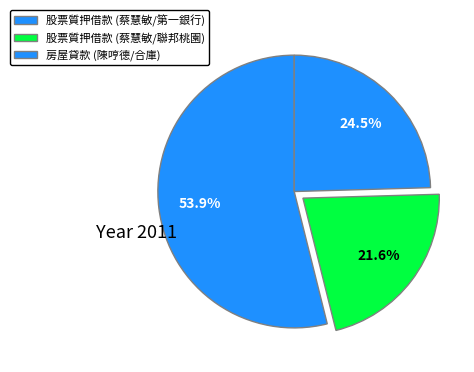

How many segments does this pie chart have?

3